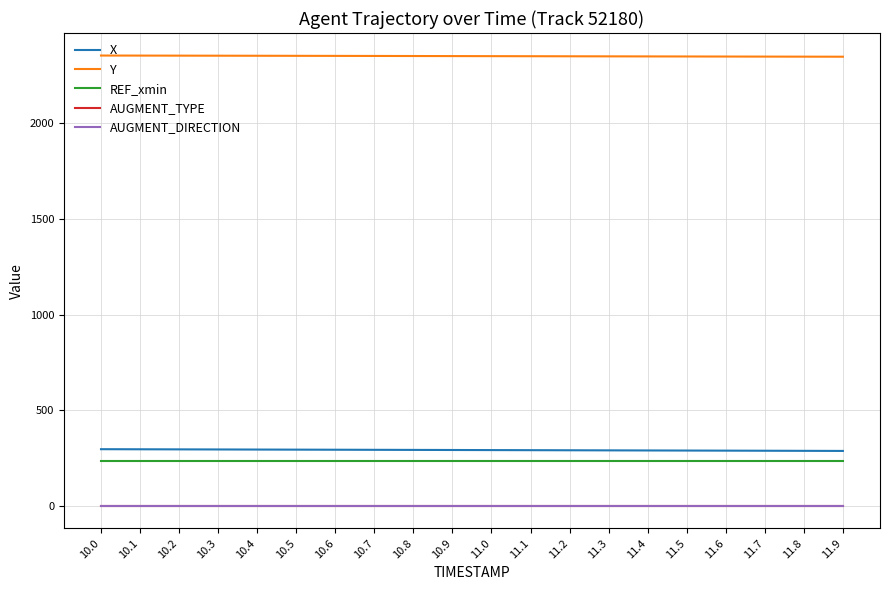

What is the minimum value for Y?

2347.4